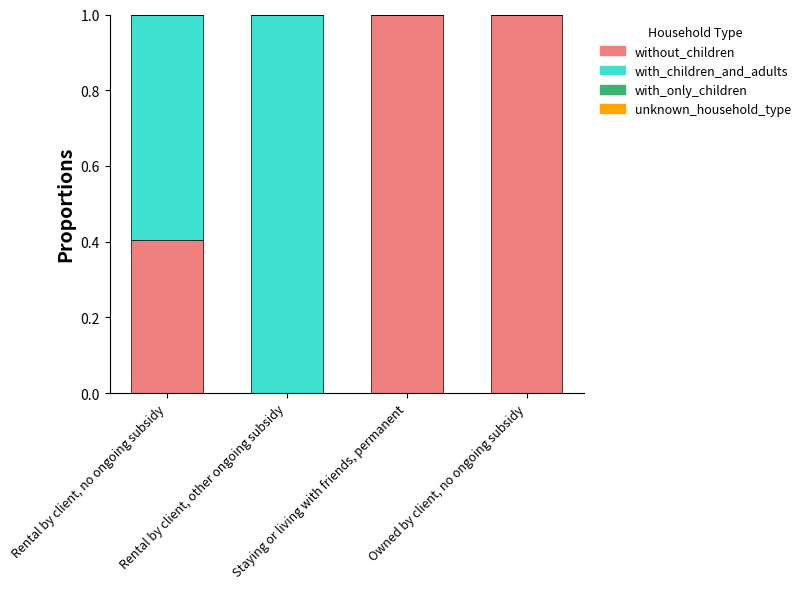

What is the maximum value for without_children?

1.0